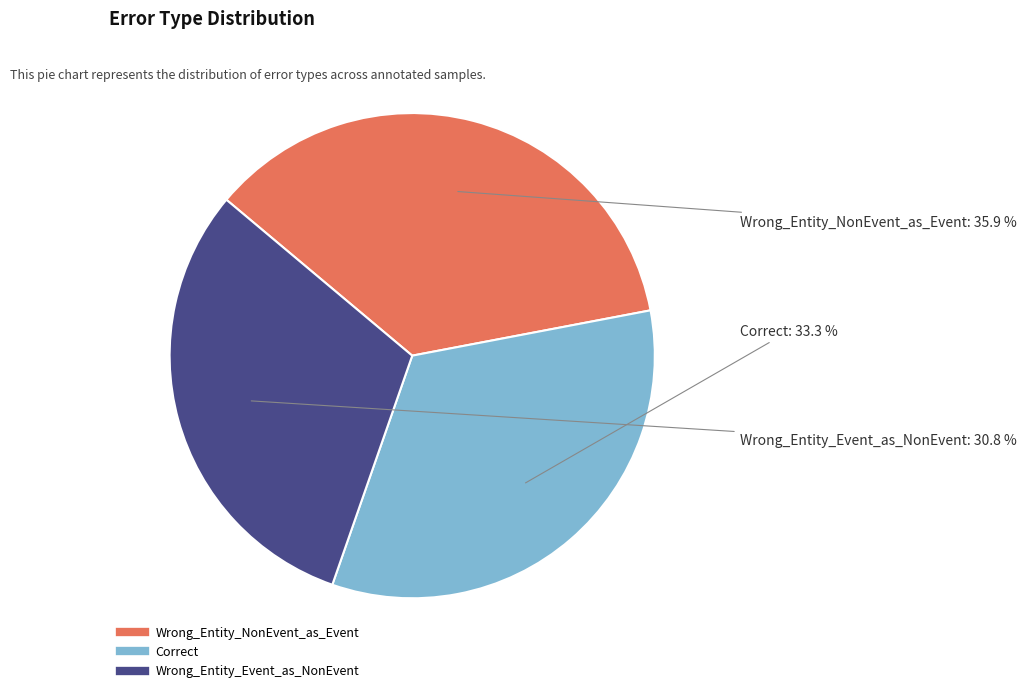

To the nearest percent, what is the difference between the largest and smallest slice percentages?

5%